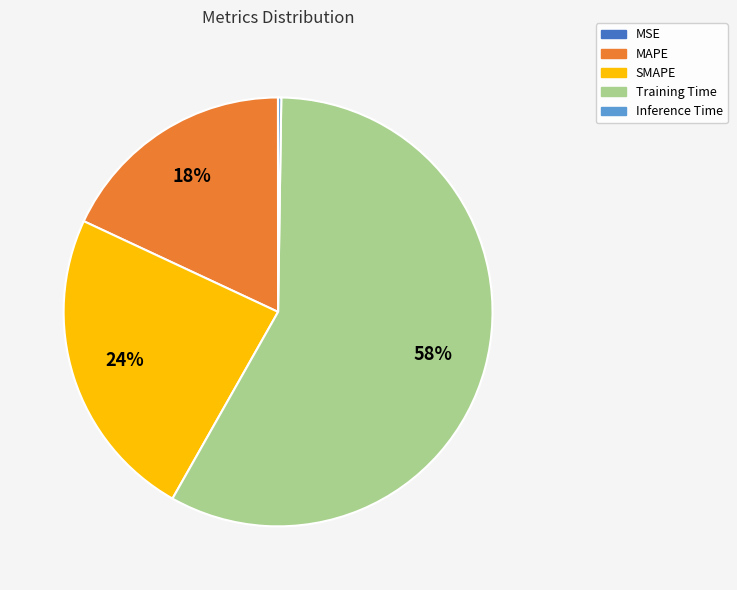

Is MAPE the majority of the pie?

No